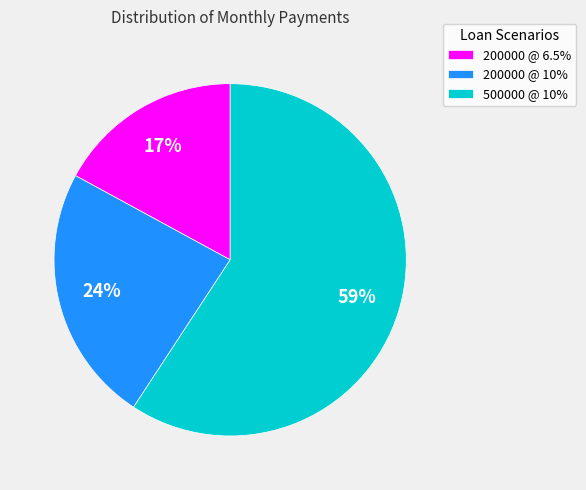

Which has a higher value, 500000 @ 10% or 200000 @ 6.5%?

500000 @ 10%